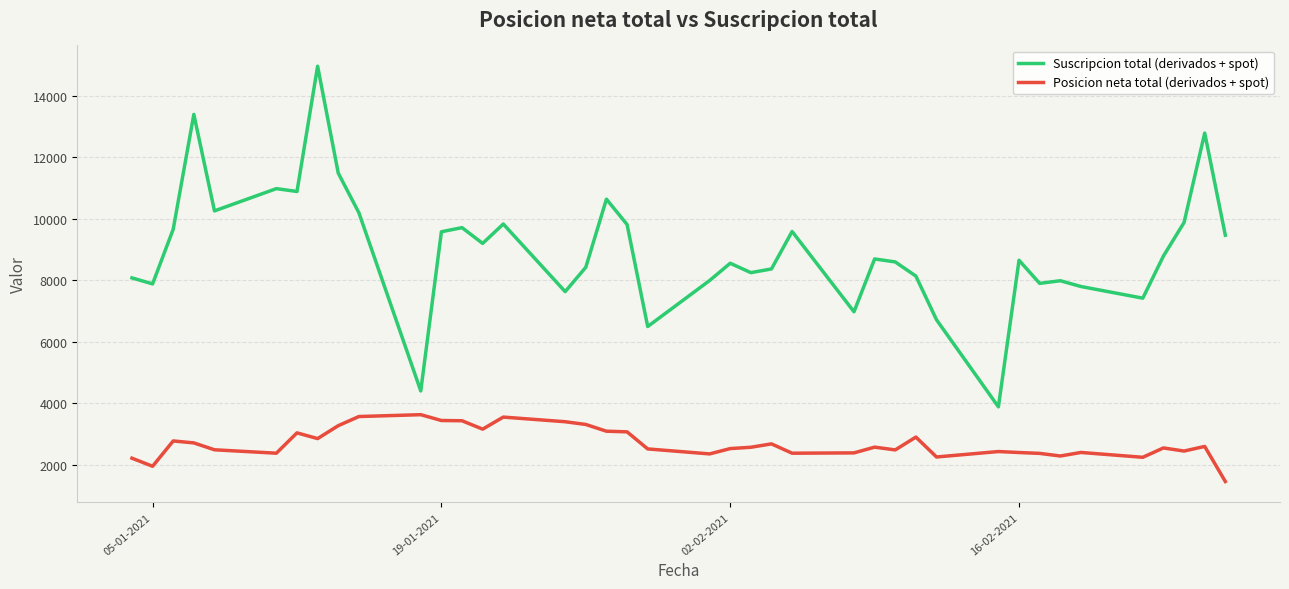

What is the sum of all Posicion neta total (derivados + spot) values?

108260